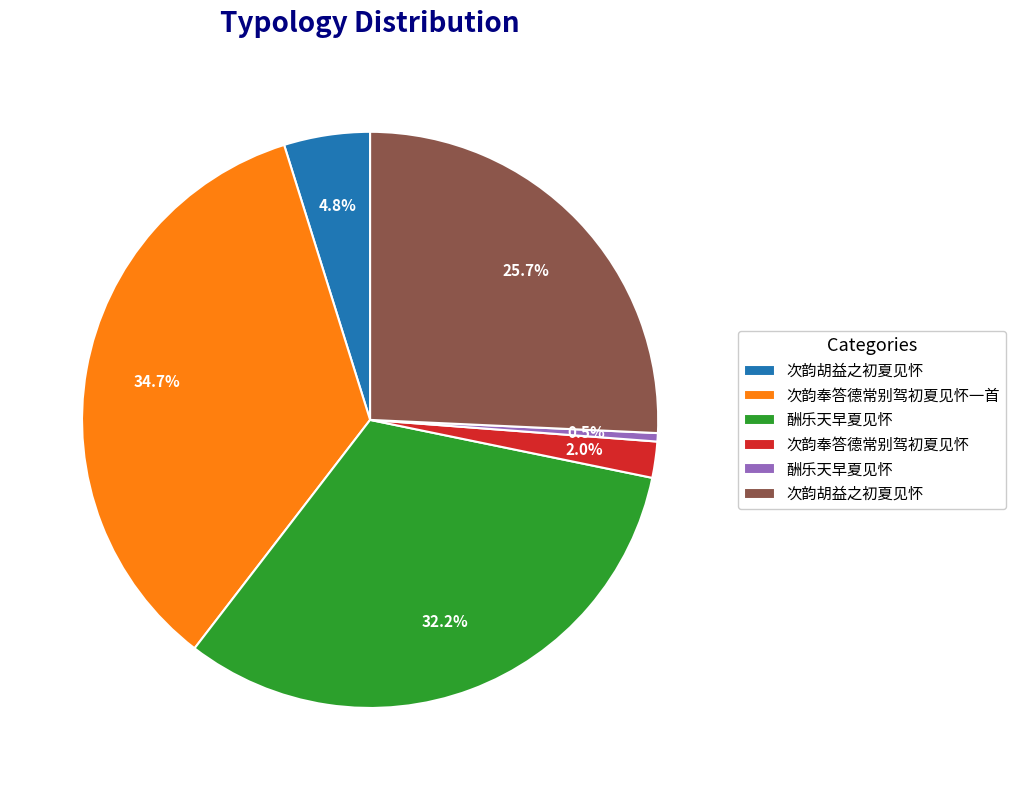

Does any single category account for the majority?

No